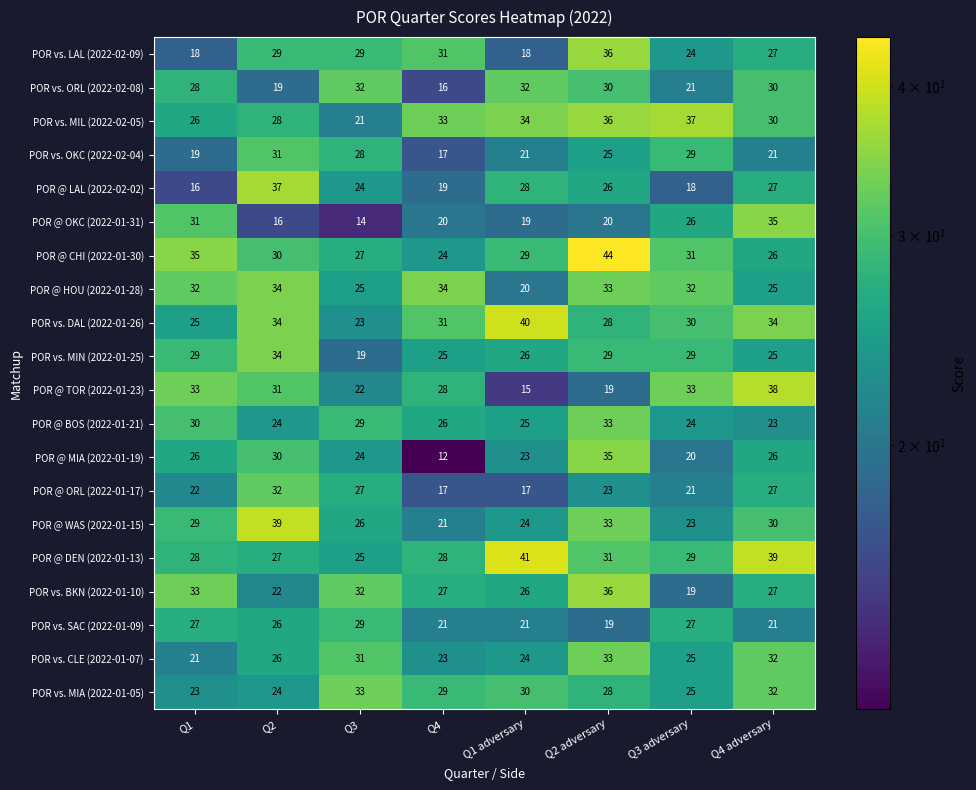

What is the difference between the maximum and minimum values in the POR vs. OKC (2022-02-04) series?

14